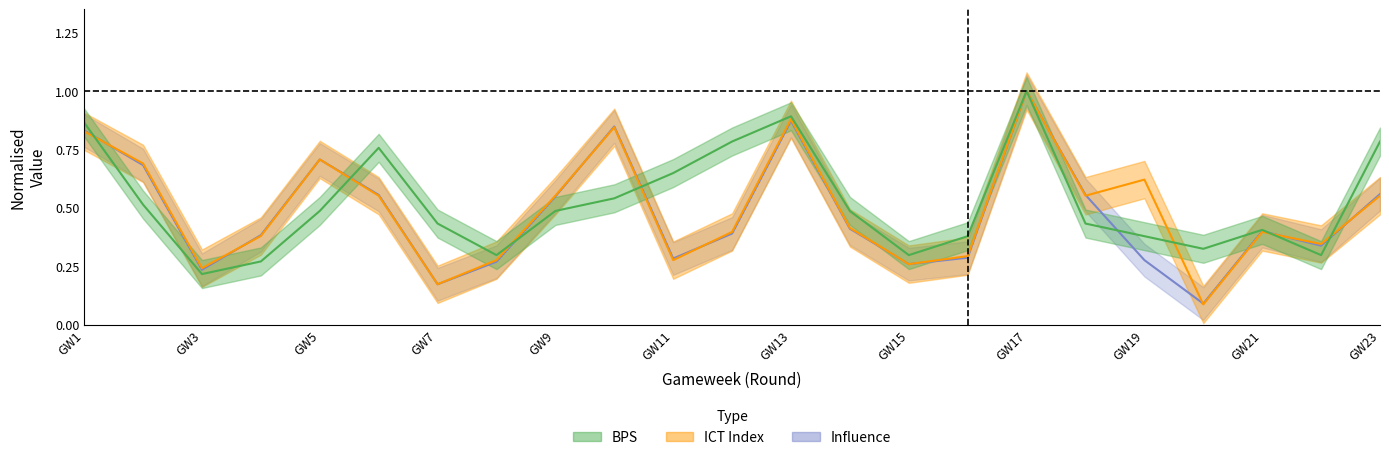

The ict_index series shows 0.1 at 12. True or false?

False